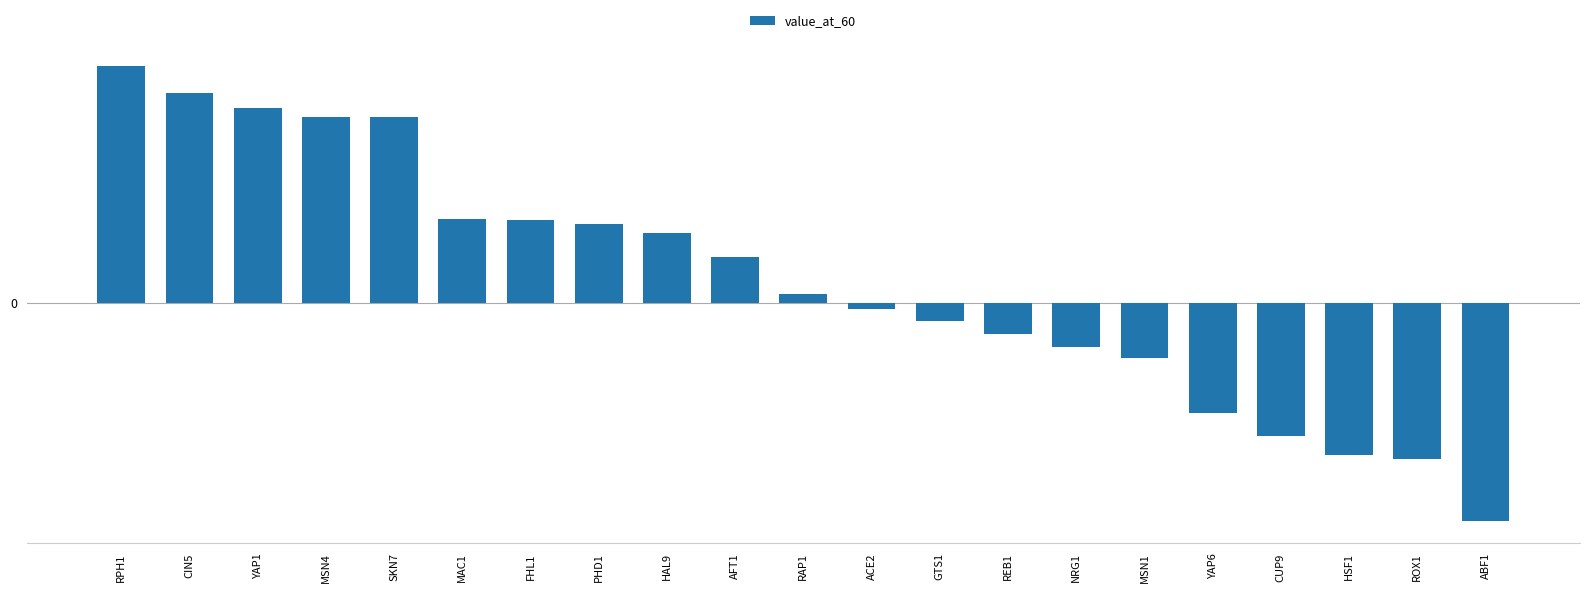

Which has a higher value, SKN7 or REB1?

SKN7